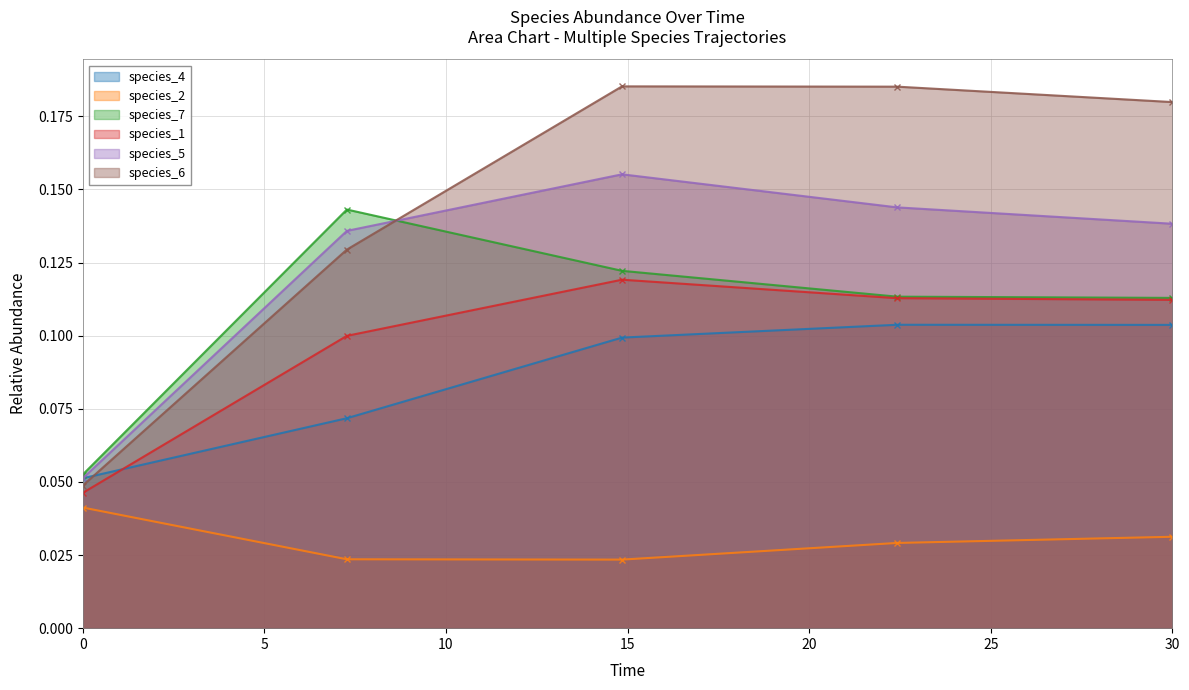

What is the spread (max minus min) of values at 22.424242424242426?

0.2